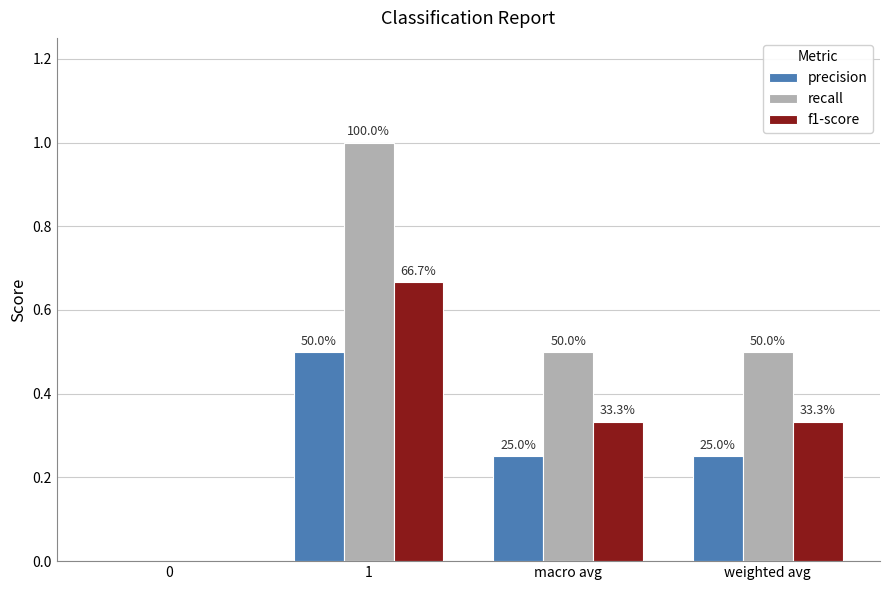

What is the value of the precision bar at the 3rd from the left?

0.2